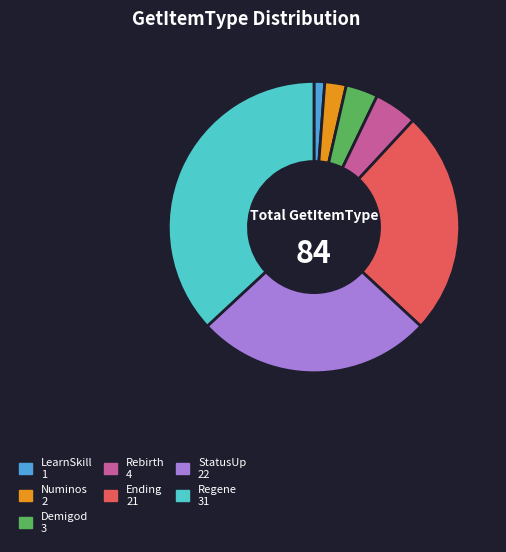

Which slice is the largest?

Regene